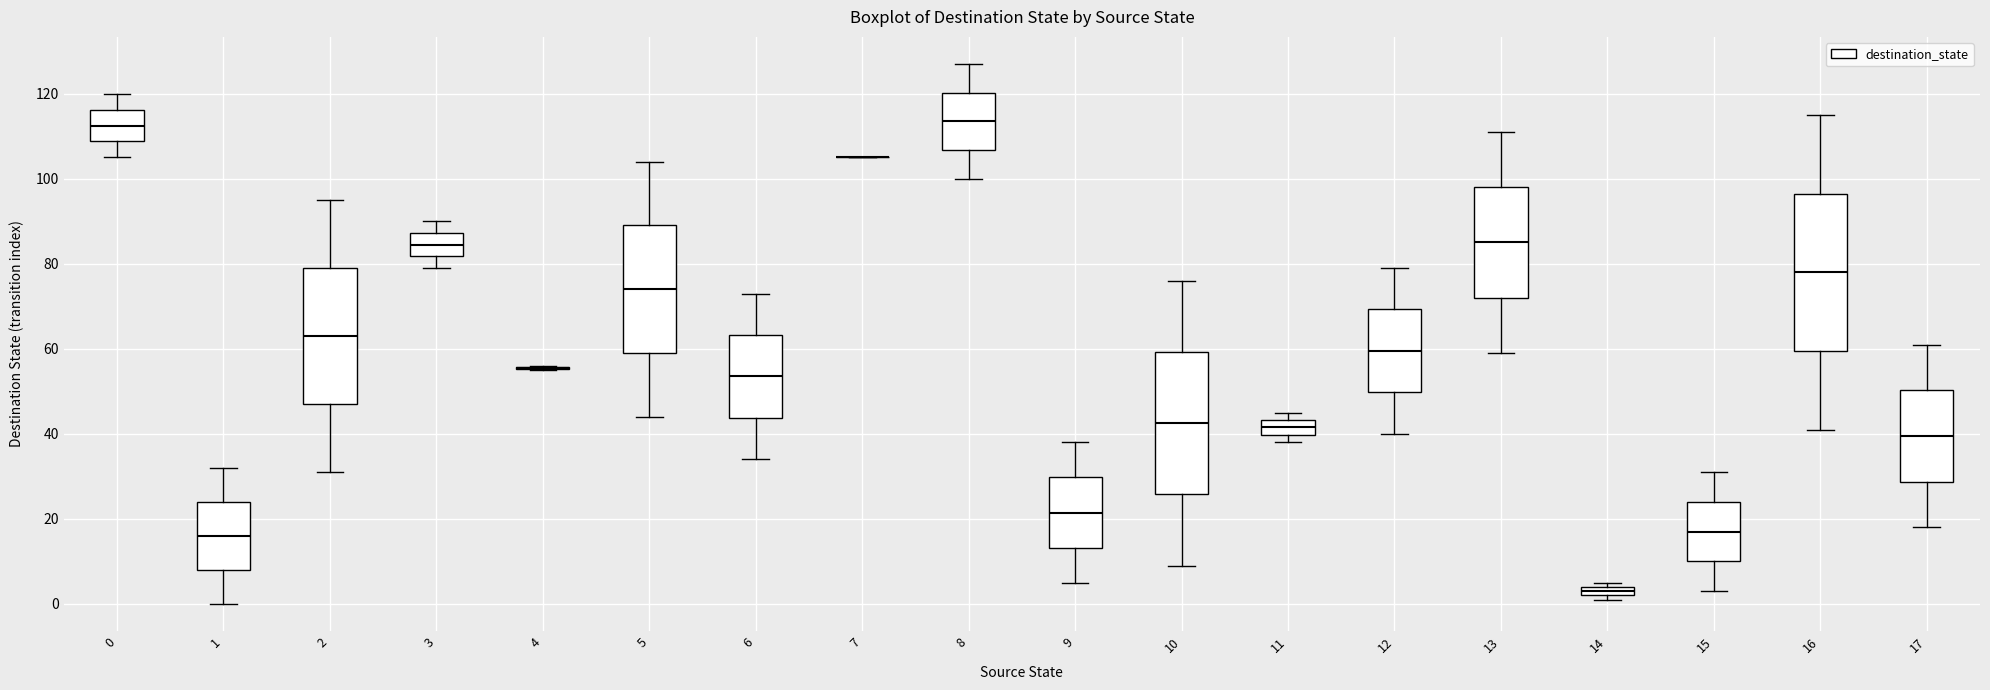

Which box is the tallest, from its lower edge to its upper edge?

16